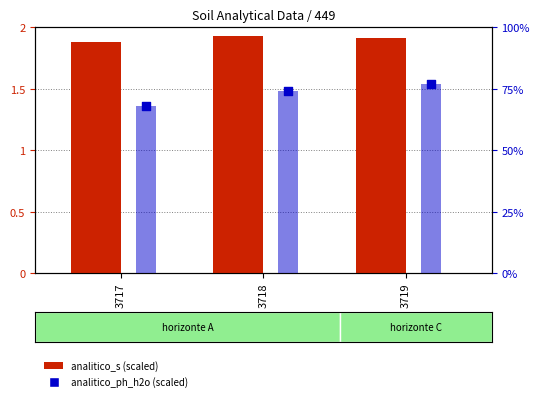

What is the total value across all series at 3719?

78.9